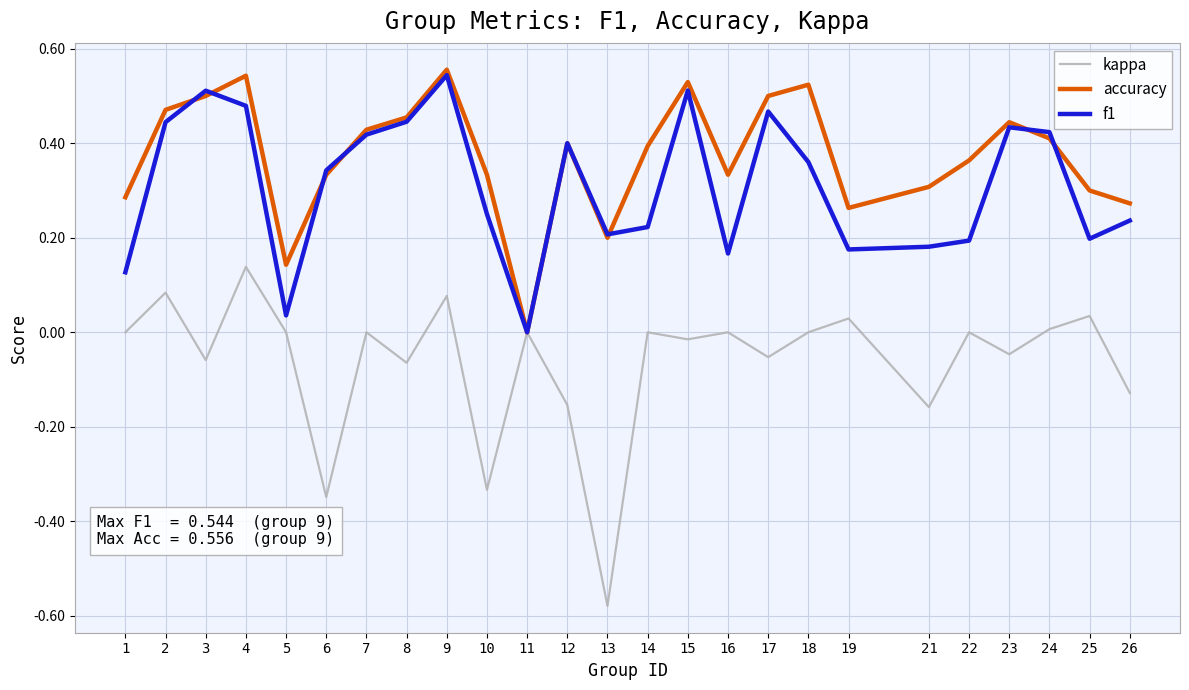

Which series changed the most between 4 and 5?

f1